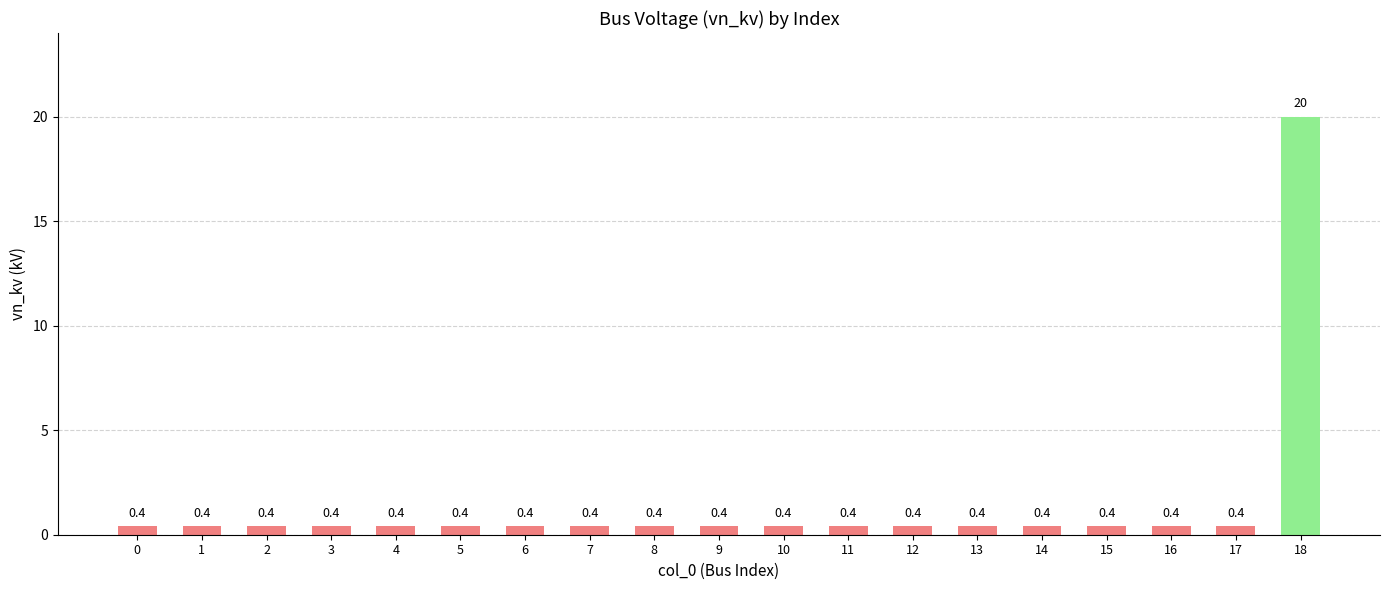

The chart shows a value of 0.4 at 3. True or false?

True